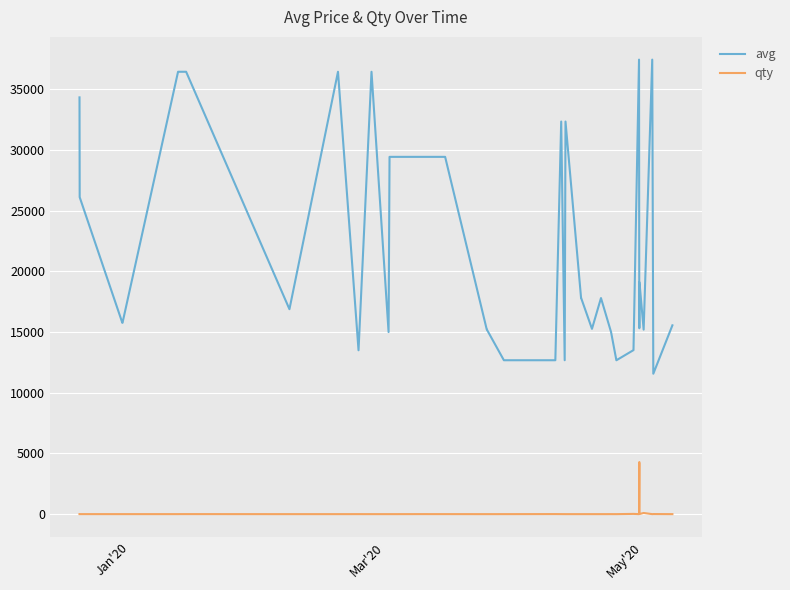

True or false: qty and avg cross at least once.

False